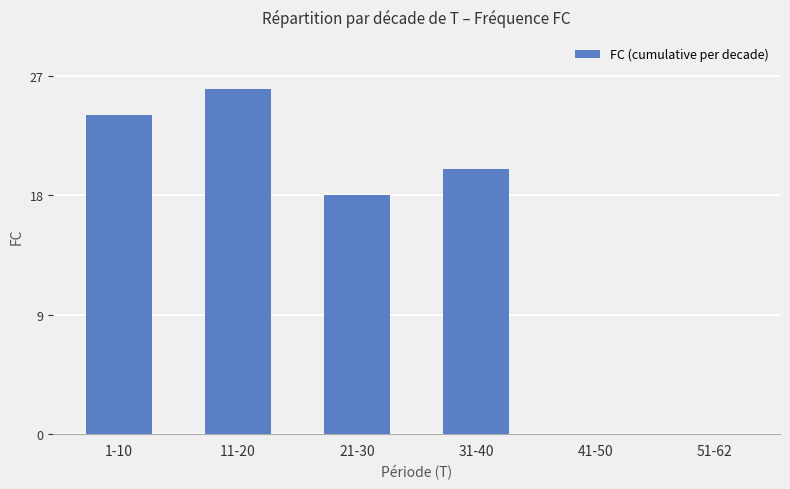

How many categories are shown in the chart?

6